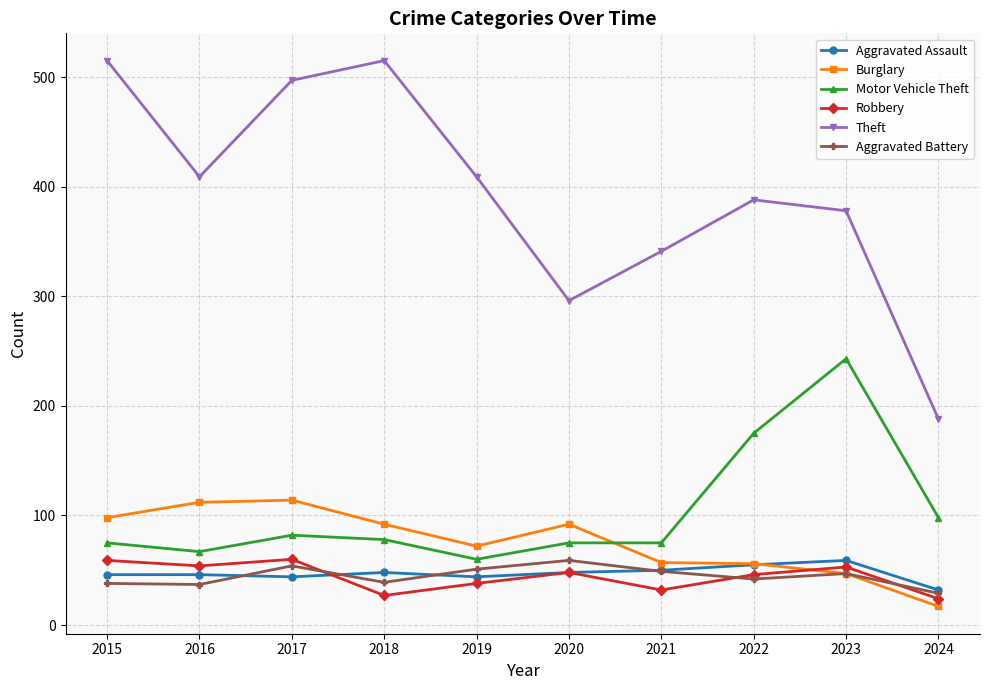

Count the number of categories in the chart.

10